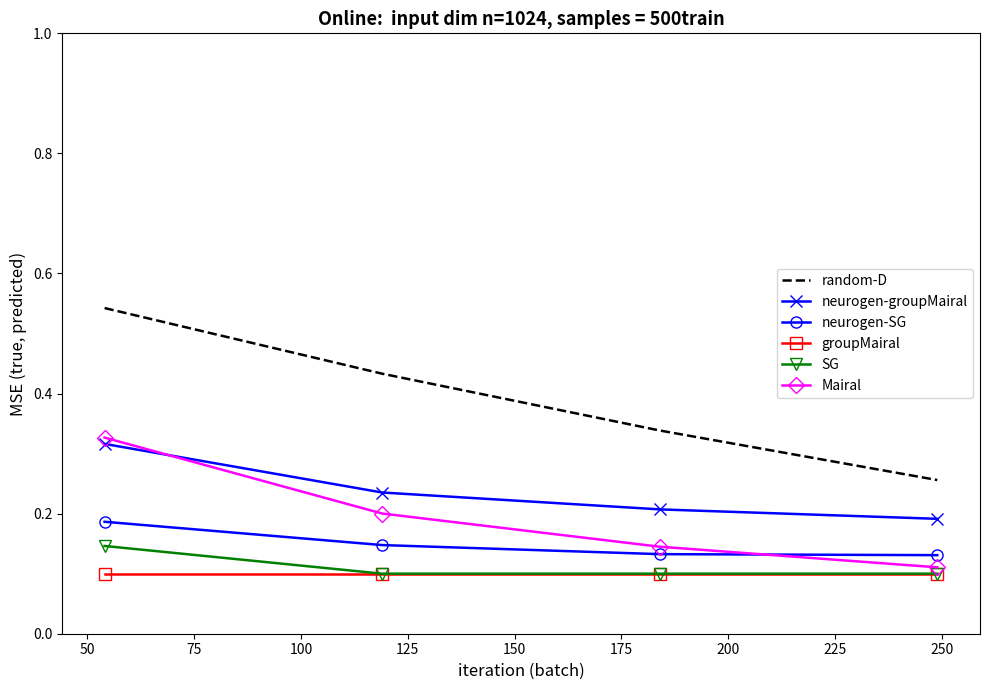

True or false: groupMairal and Mairal intersect in this chart.

False